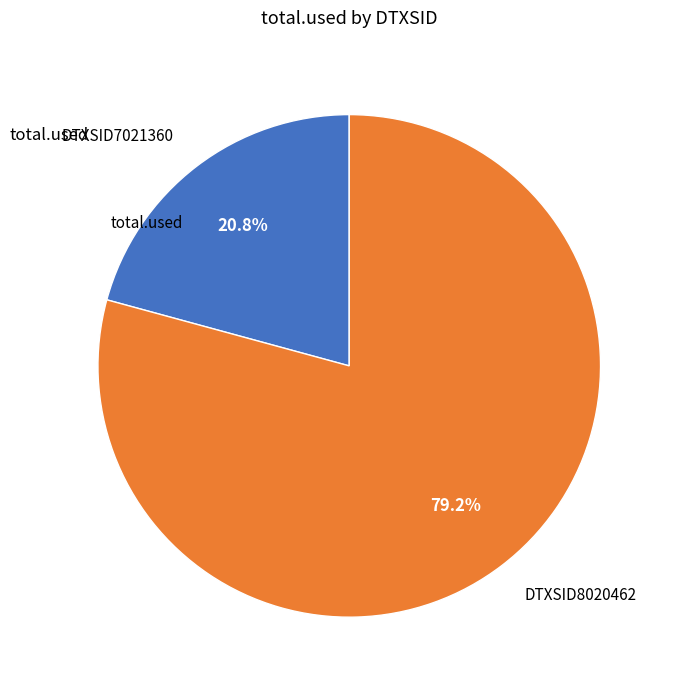

To the nearest percent, what is the average slice percentage?

50%